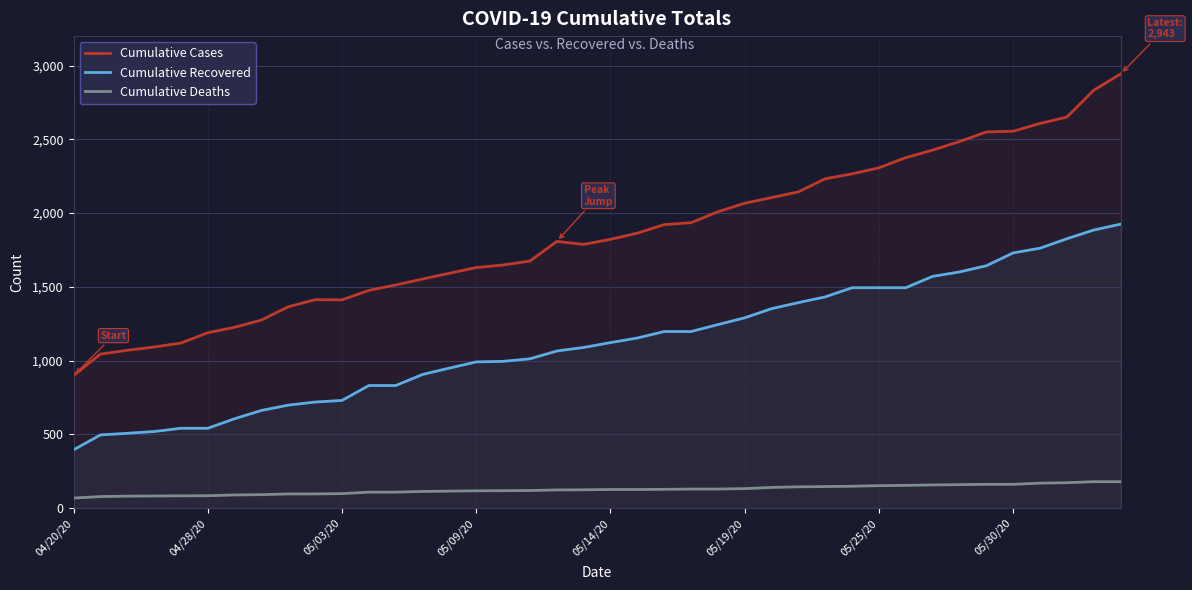

Count the number of categories in the chart.

40